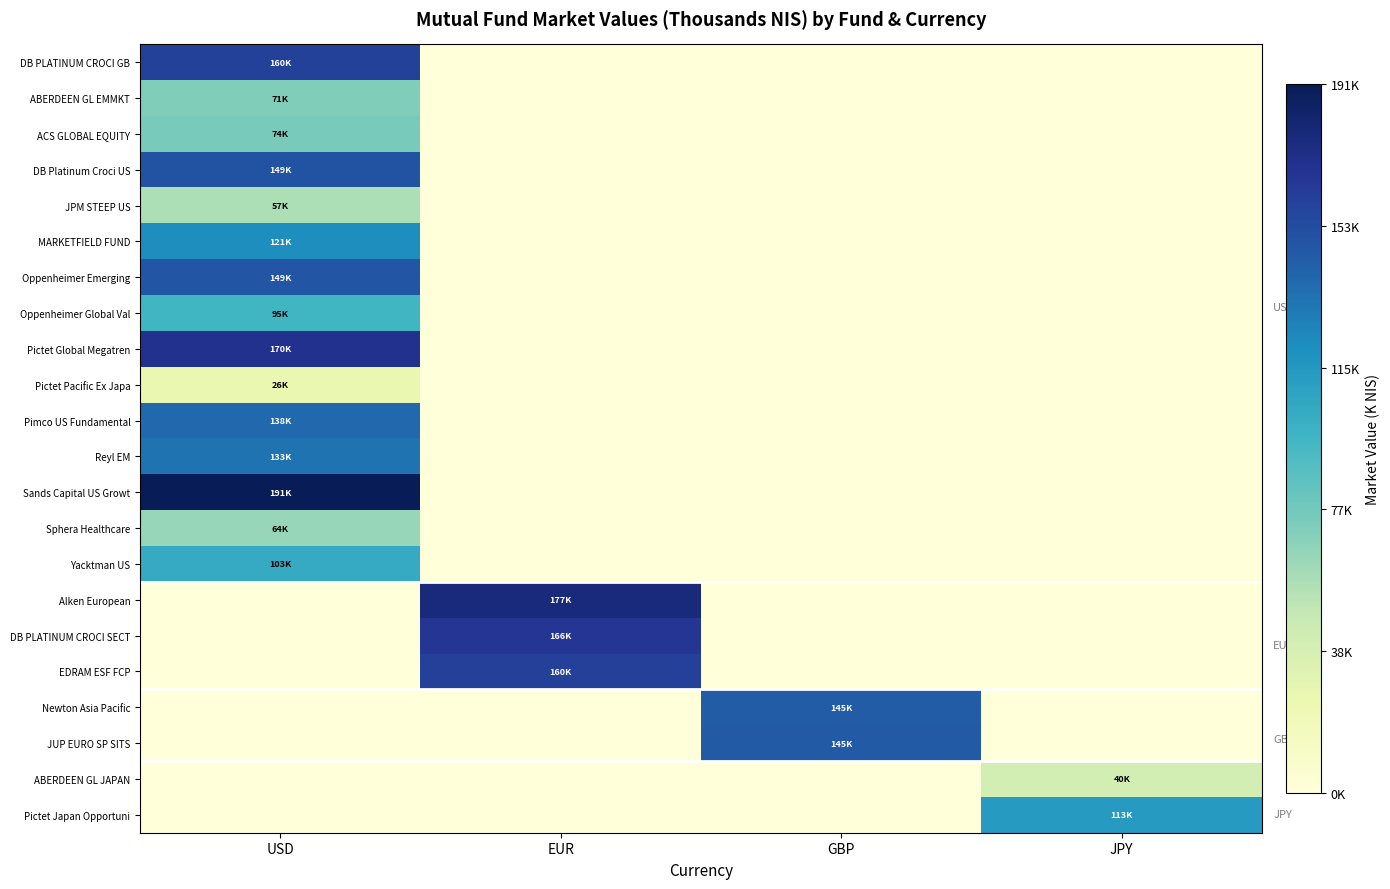

At how many categories does at least one series exceed 0?

4